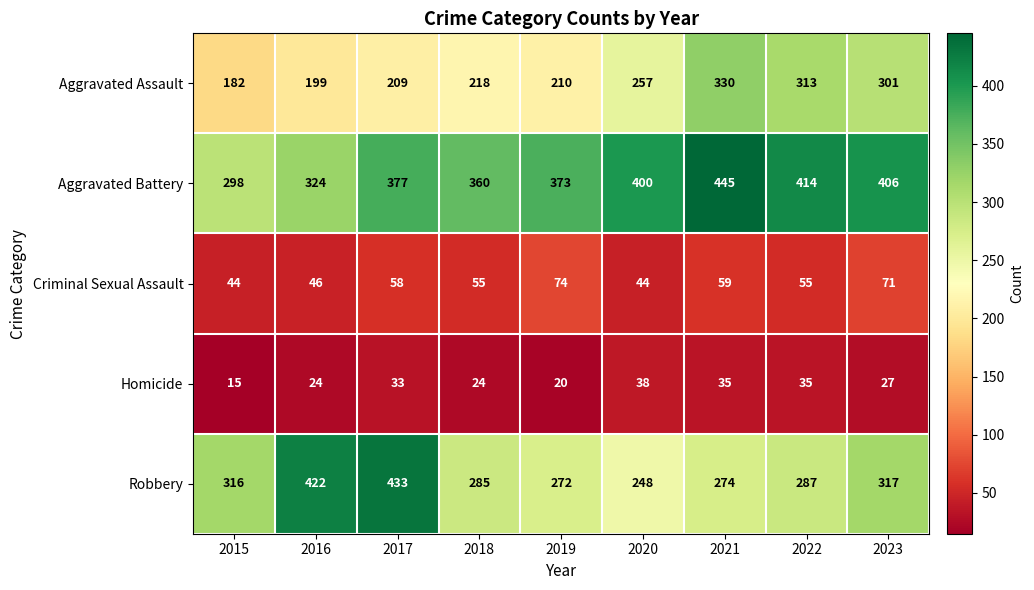

How many distinct data groups are displayed?

5